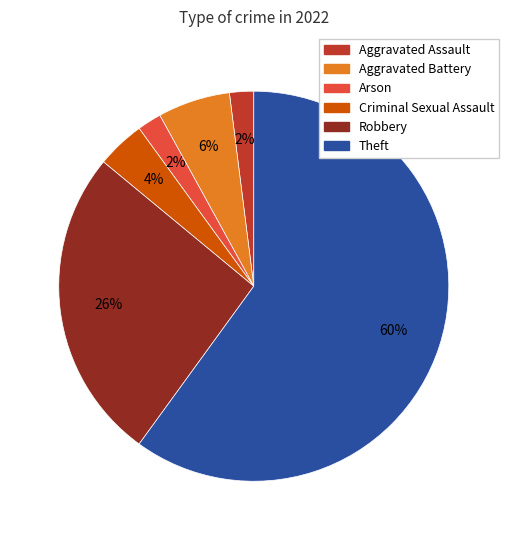

To the nearest percent, what is the average slice percentage?

17%